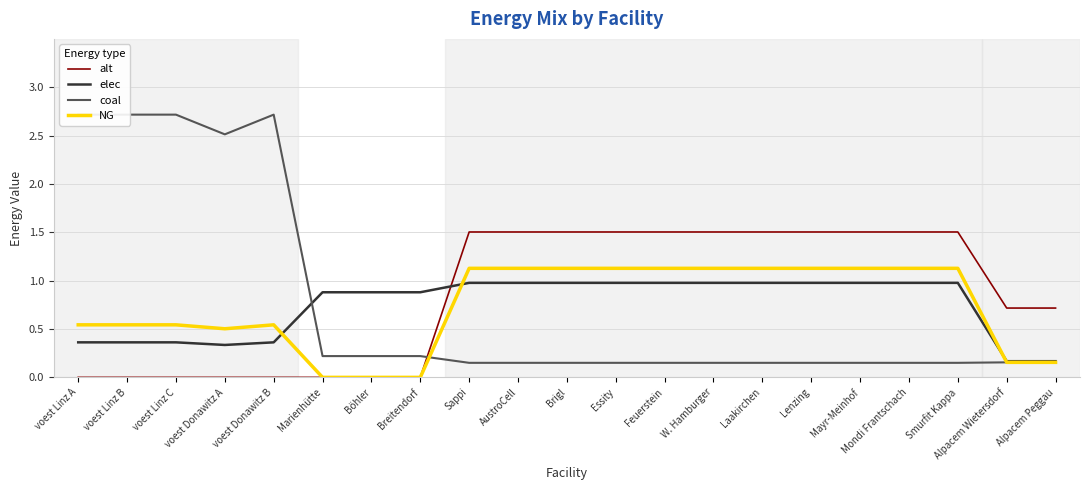

True or false: NG has a value of 1.1 at Feuerstein.

True